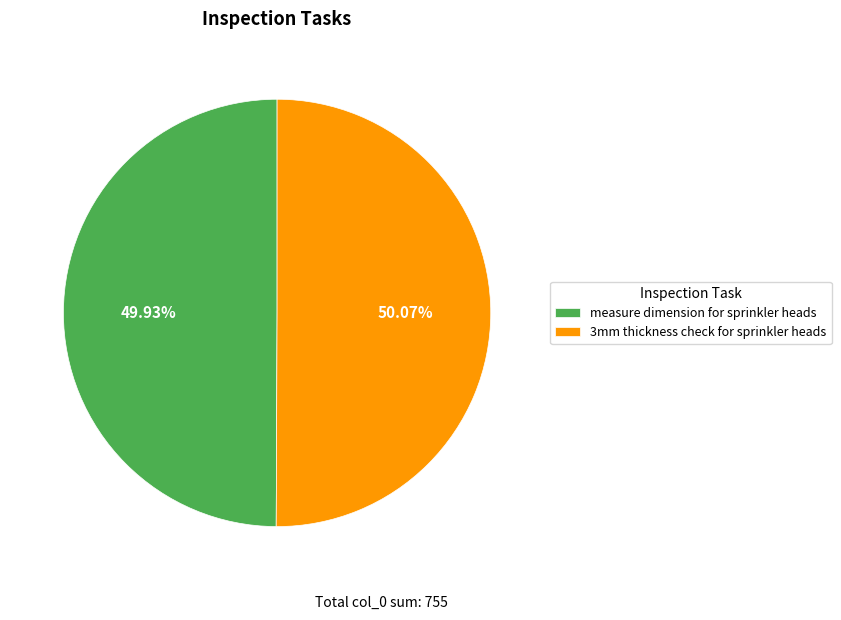

Approximately how many times larger is the value at 3mm thickness check for sprinkler heads compared to measure dimension for sprinkler heads?

1.0